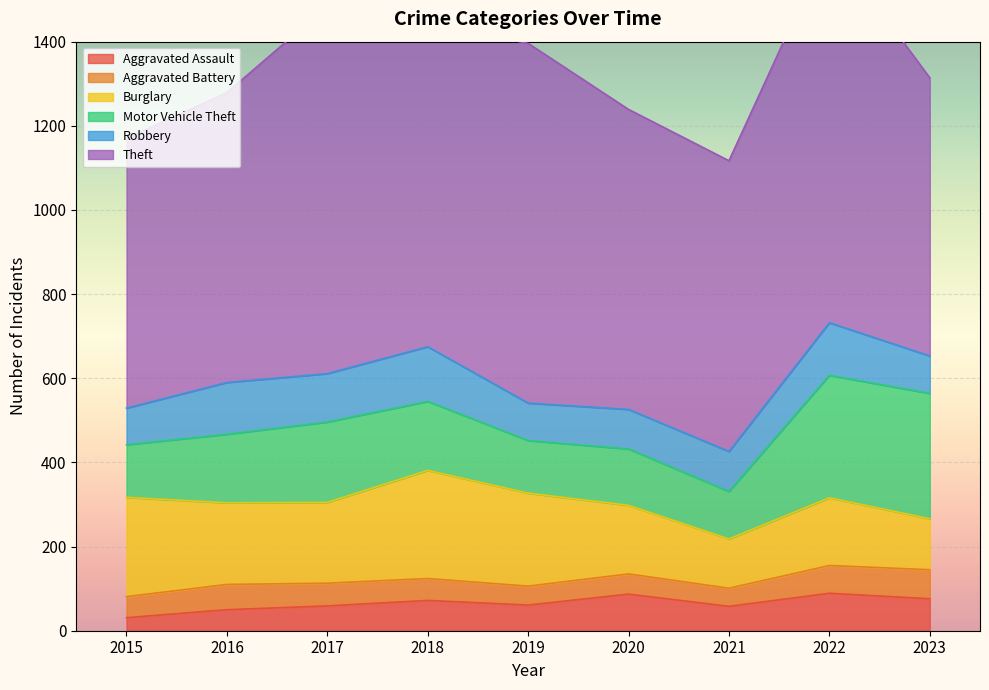

The value of Aggravated Assault at 2023 is 76. True or false?

True